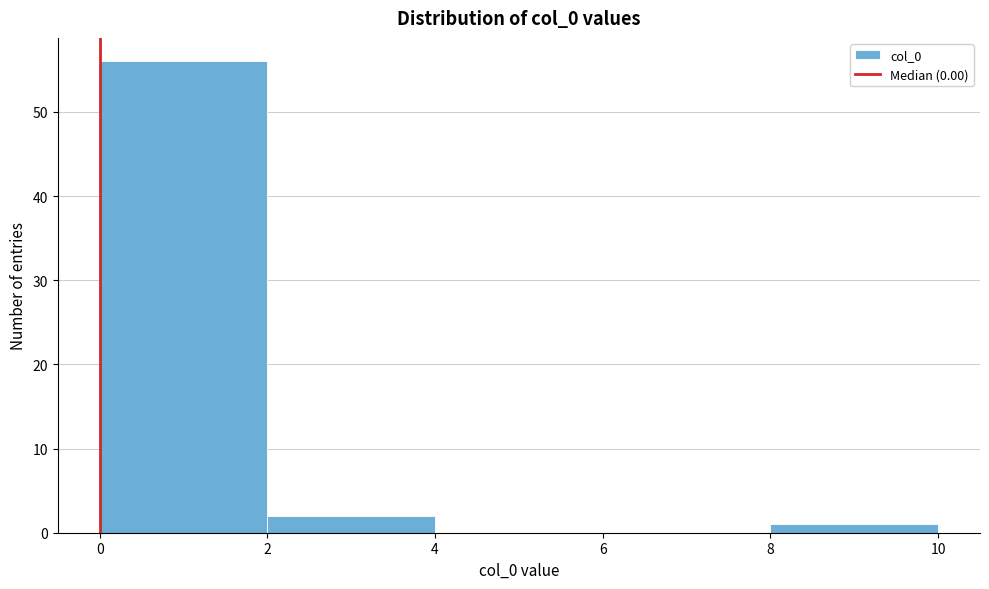

What is the height of the bar covering 8 to 10 on the x-axis? The values are not printed on the chart, so give them approximately, as read against the axis.

1